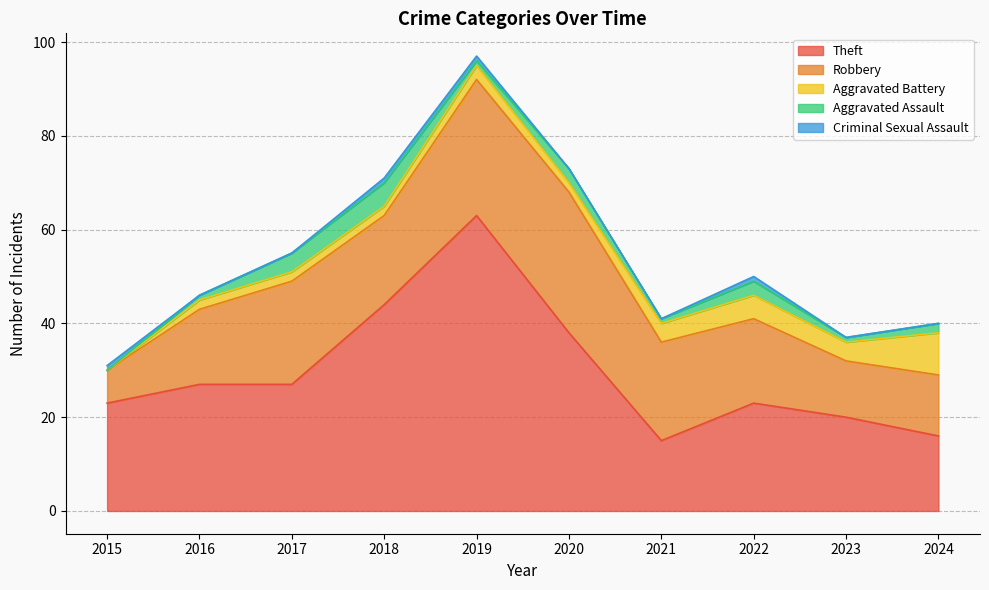

Reading right to left, extract all data points from this chart.

Theft: 2024=16	2023=20	2022=23	2021=15	2020=38	2019=63	2018=44	2017=27	2016=27	2015=23
Robbery: 2024=13	2023=12	2022=18	2021=21	2020=30	2019=29	2018=19	2017=22	2016=16	2015=7
Aggravated Battery: 2024=9	2023=4	2022=5	2021=4	2020=2	2019=3	2018=2	2017=2	2016=2	2015=0
Aggravated Assault: 2024=2	2023=1	2022=3	2021=1	2020=3	2019=1	2018=5	2017=4	2016=1	2015=0
Criminal Sexual Assault: 2024=0	2023=0	2022=1	2021=0	2020=0	2019=1	2018=1	2017=0	2016=0	2015=1